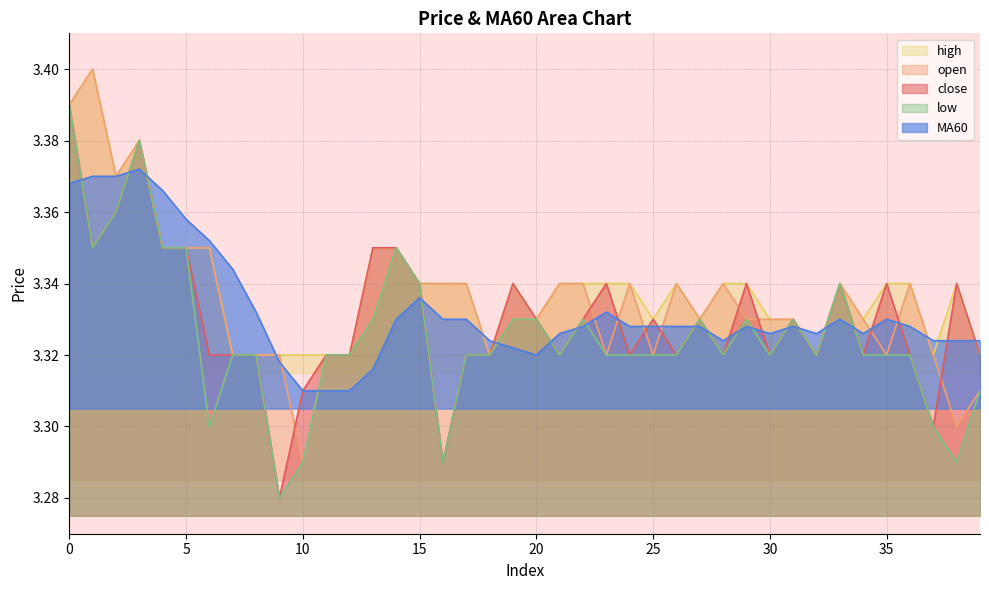

True or false: high and close intersect in this chart.

False